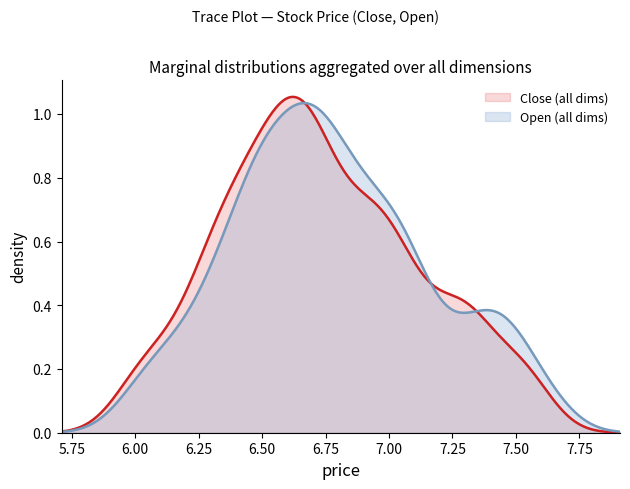

Which series has the widest spread of values?

Close (all dims)